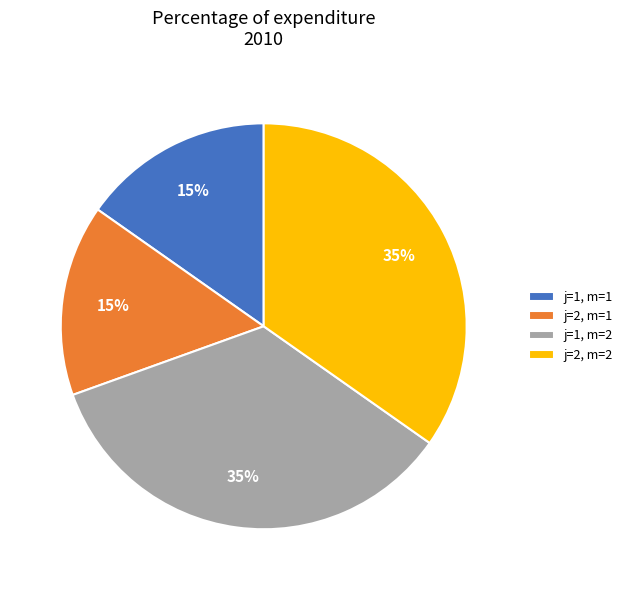

To the nearest percent, what is the average slice percentage?

25%